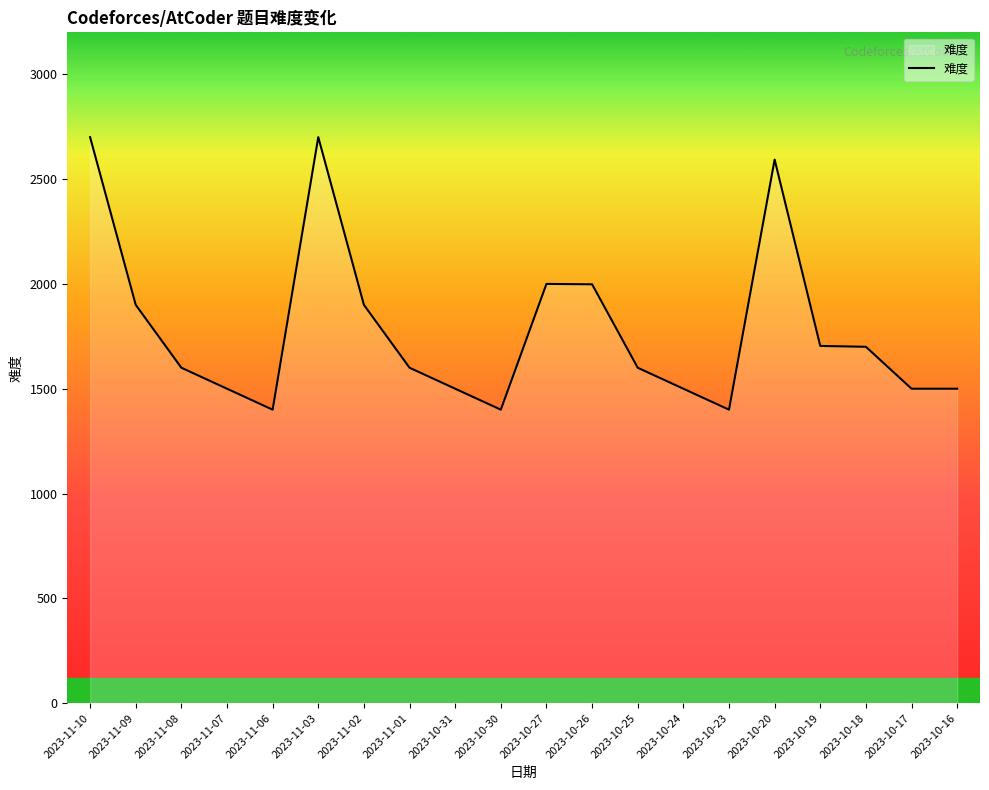

What is the minimum value shown in the chart?

1400